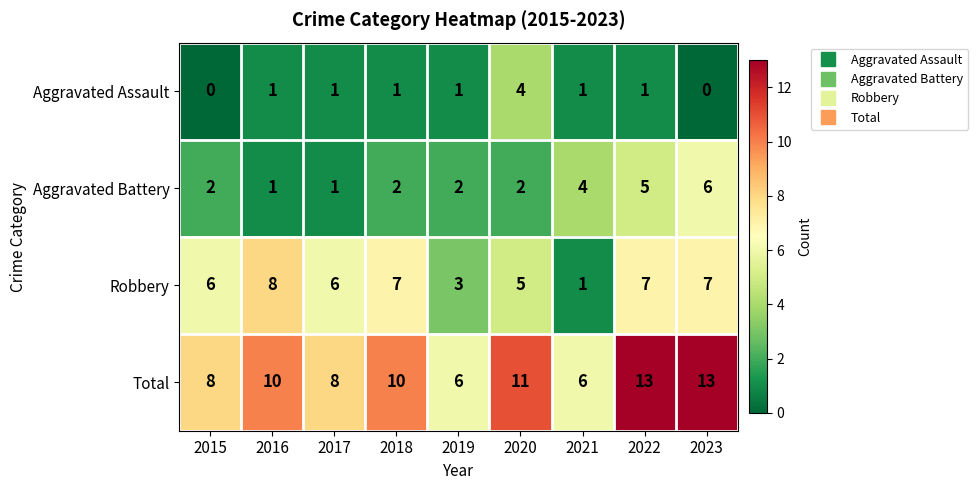

What is the difference between the highest and lowest values at 2019?

5